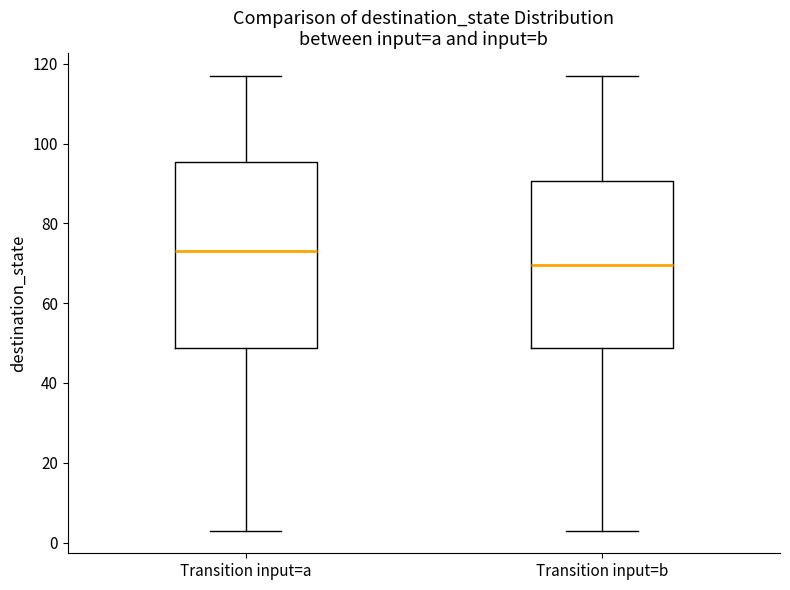

Which box's median line is the lowest?

Transition input=b